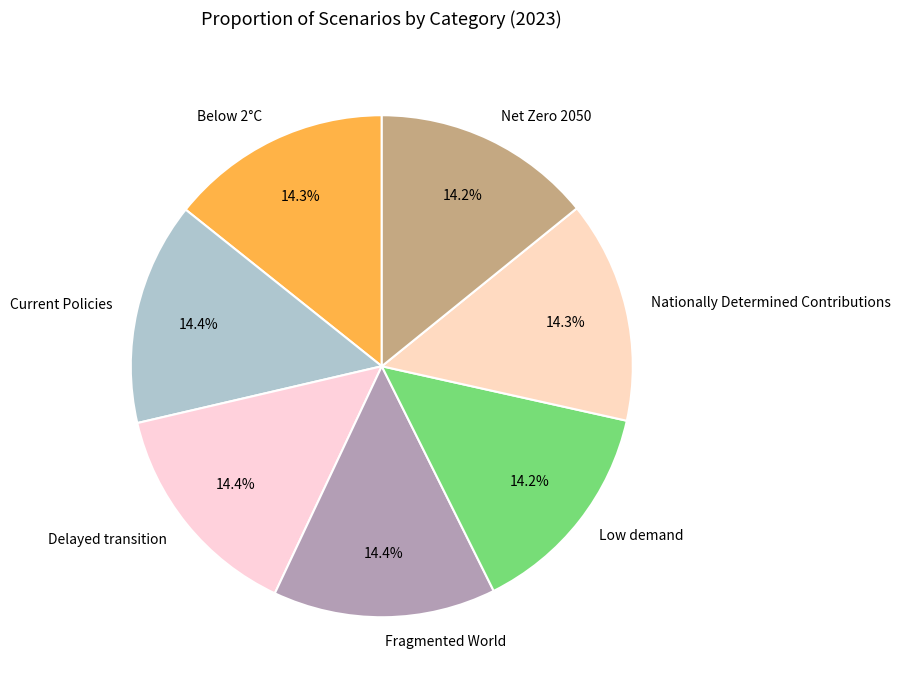

What portion of the pie excludes Nationally Determined Contributions?

85.7%